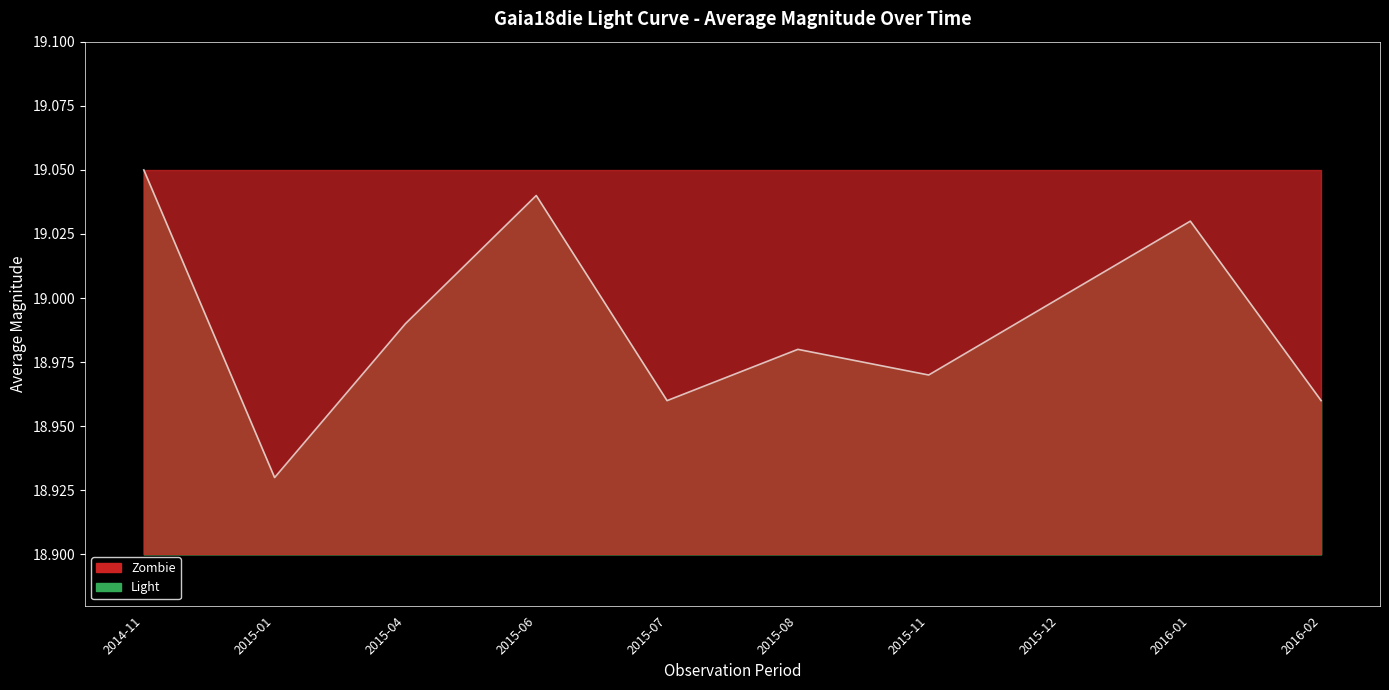

What is the change in value from 2015-01 to 2015-12?

+0.1